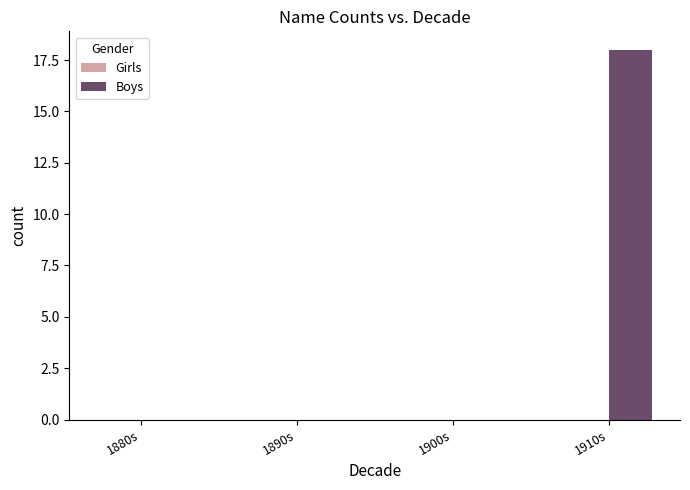

The value at 1890s is -9. True or false?

False